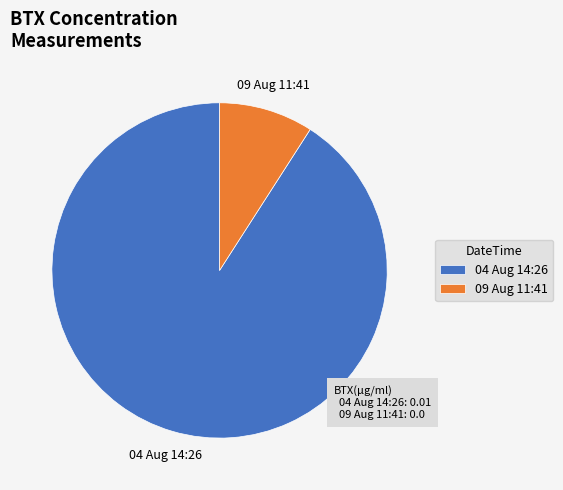

Which slice represents more than half of the pie?

04 Aug 14:26